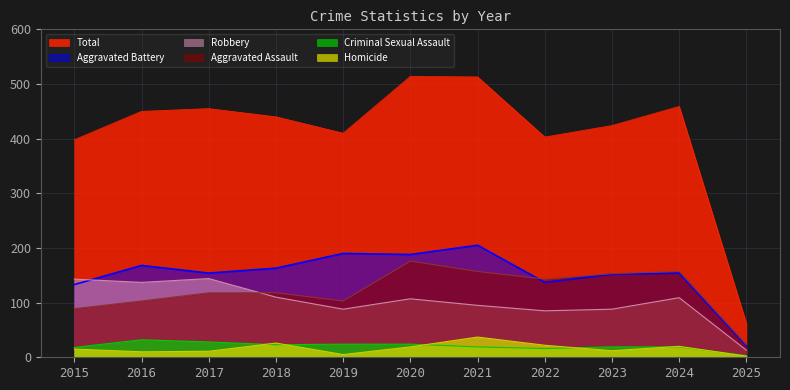

The value of Robbery at 2023 is 88. True or false?

True